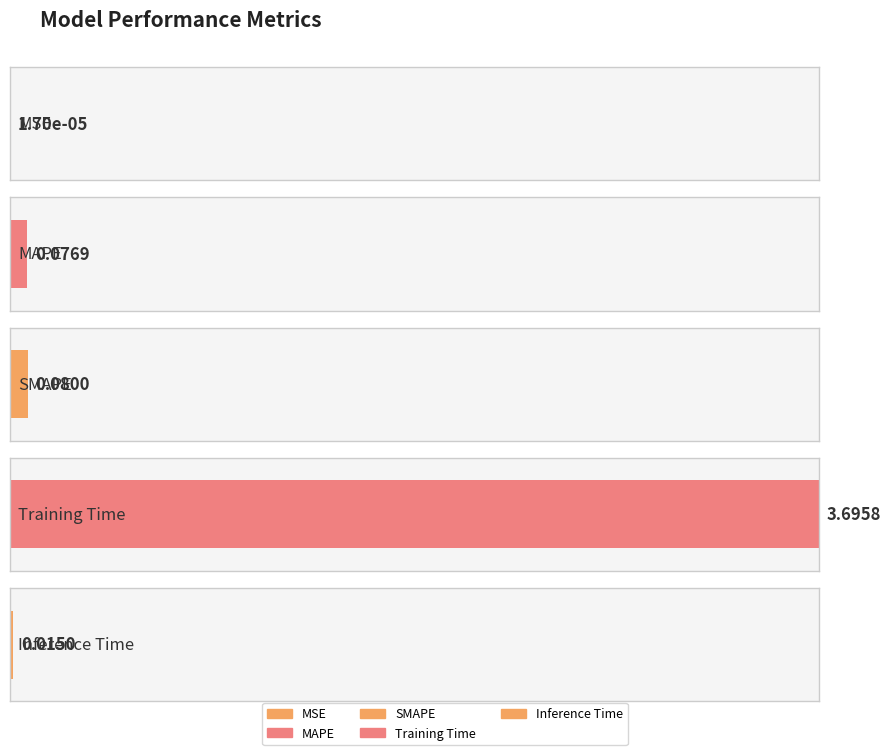

The chart shows a value of 0.1 at SMAPE. True or false?

True